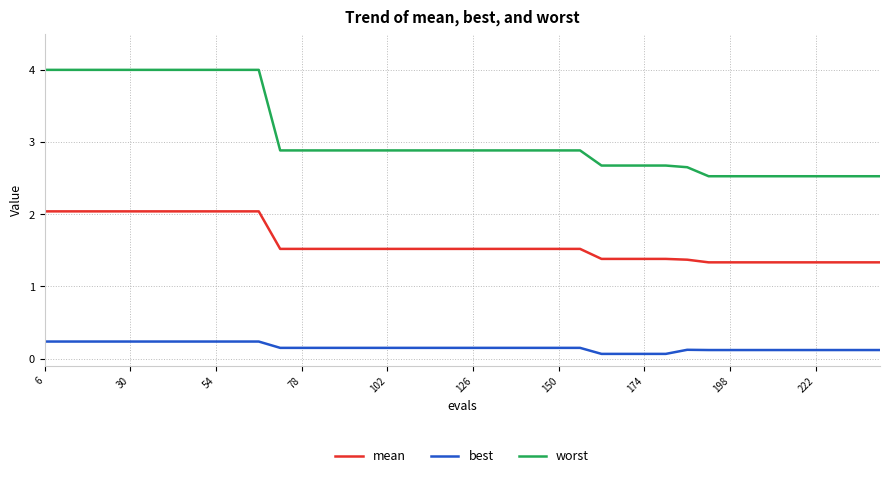

Which series has the largest total across all categories?

worst